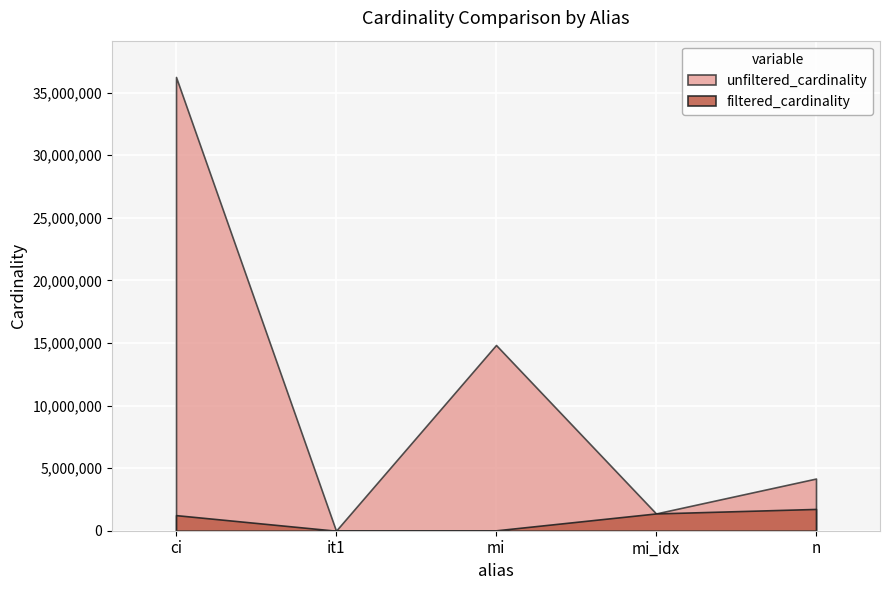

What is the total value across all series at mi?

14866521